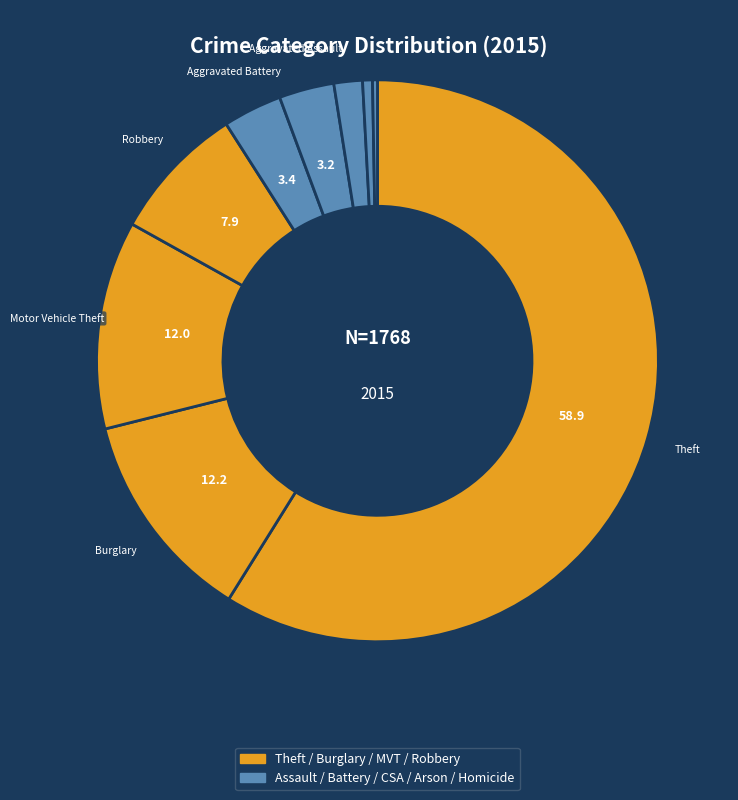

How many slices are in this pie chart?

9